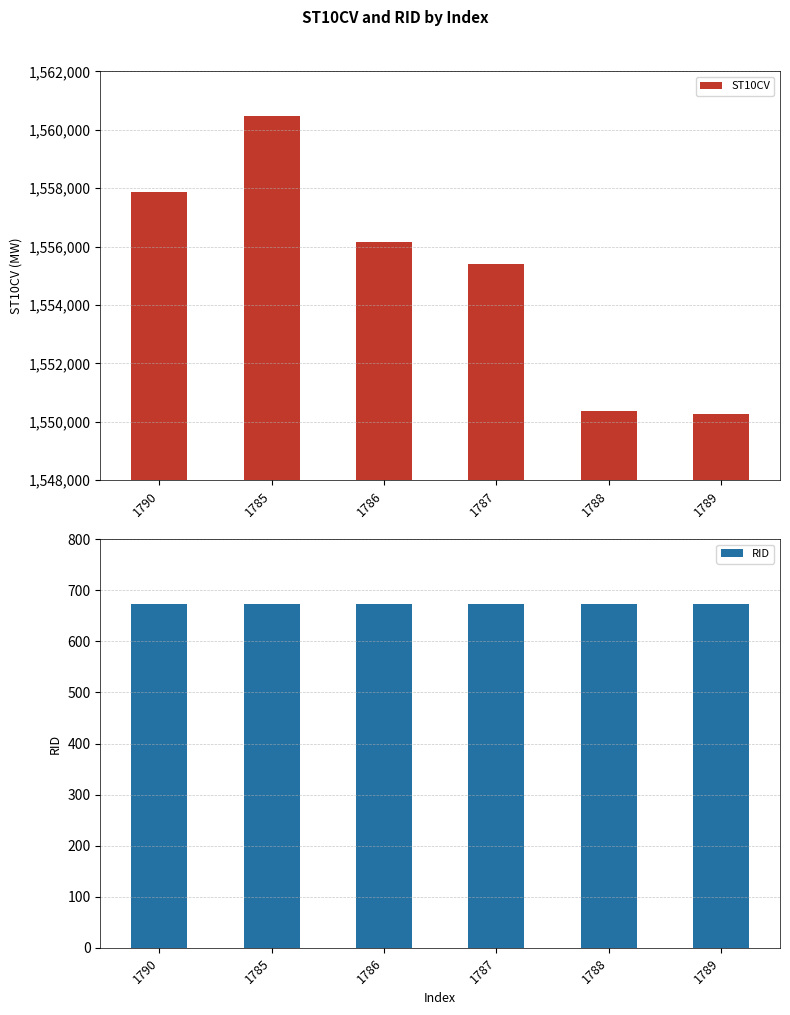

The value of ST10CV at 1788 is 2622921. True or false?

False